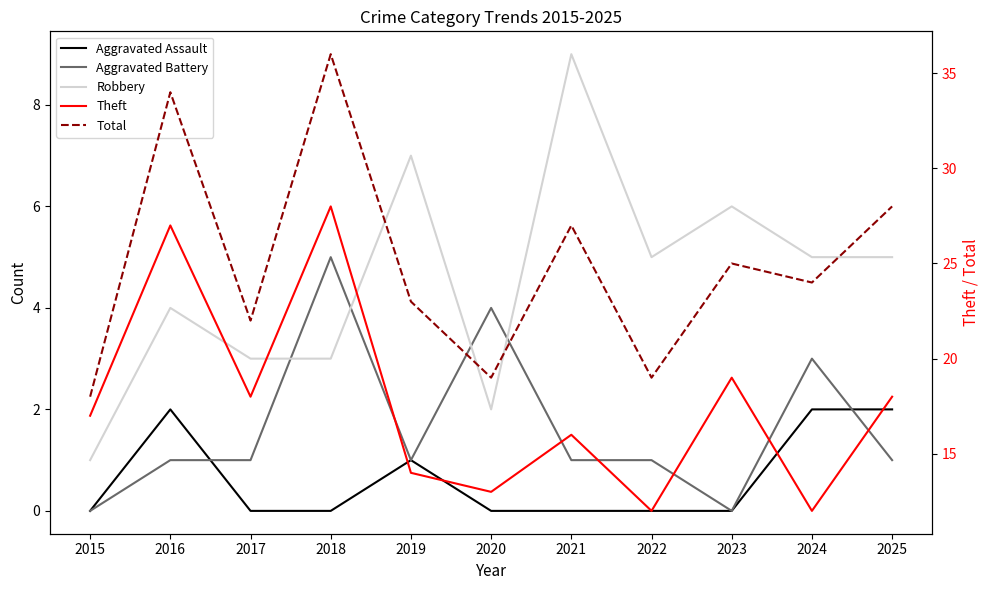

Does the chart display data point markers on the line(s)?

No